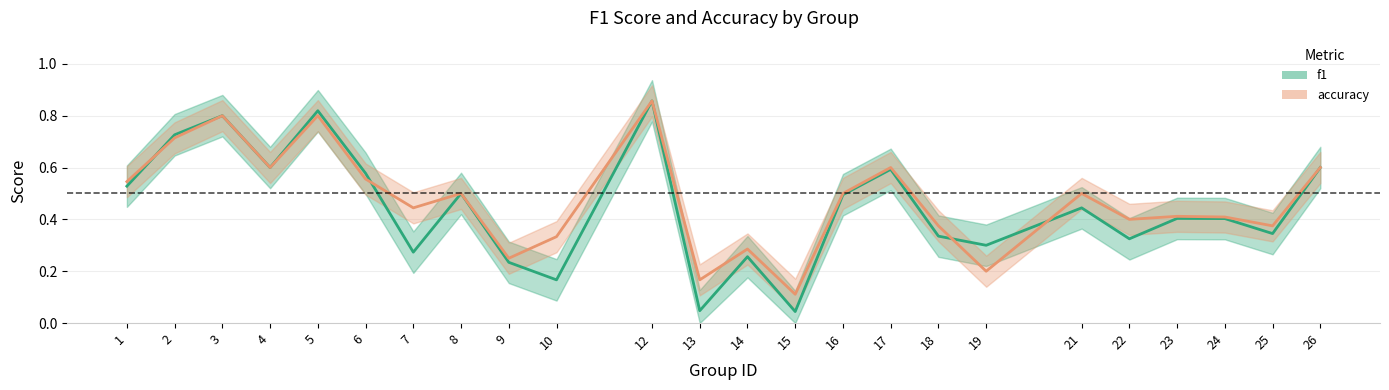

What are all the series names shown in the legend?

f1, accuracy